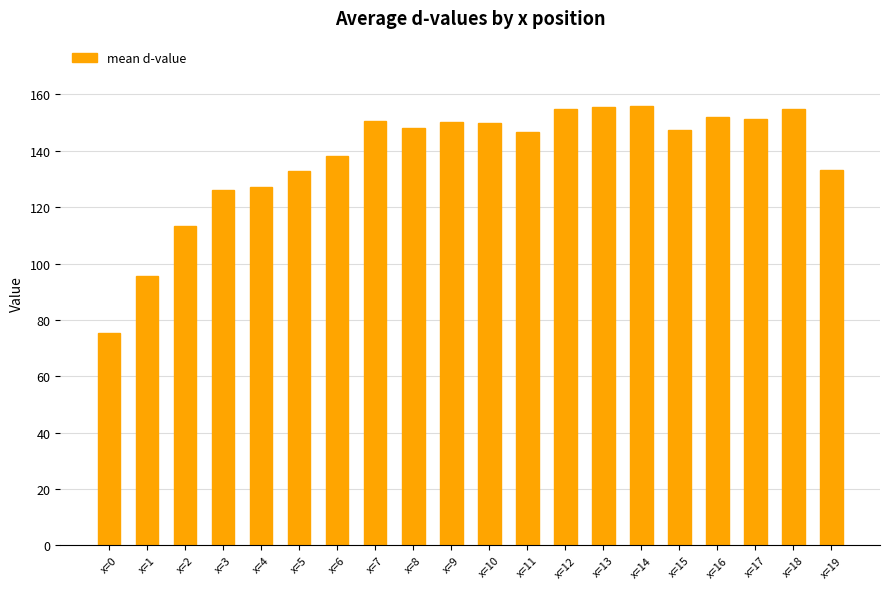

What is the greatest value displayed?

155.7